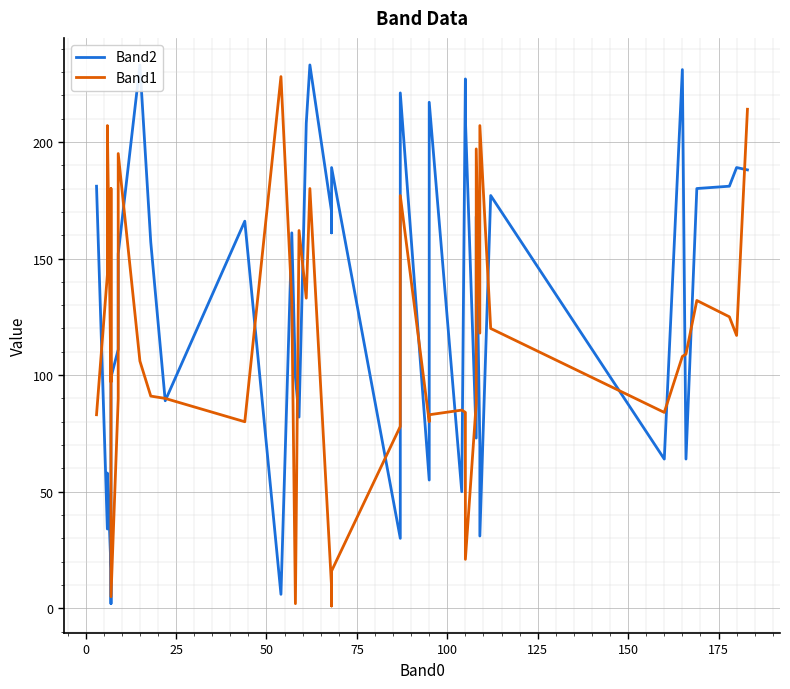

Reading right to left, extract all data points from this chart.

Band2: 188	189	181	180	64	231	64	177	31	70	168	73	210	227	50	217	55	221	30	189	161	170	233	208	82	99	161	6	166	89	157	233	152	111	99	2	17	58	34	181
Band1: 214	117	125	132	109	108	84	120	207	118	197	88	21	84	85	83	80	177	78	16	1	9	180	133	162	2	132	228	80	90	91	106	195	90	5	180	97	207	143	83